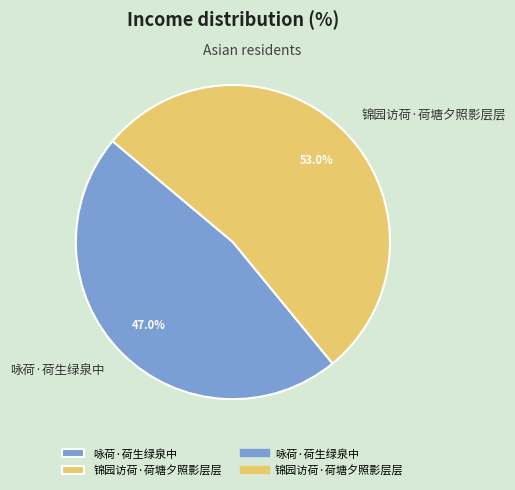

To the nearest percent, what percentage of the pie is 咏荷·荷生绿泉中?

47%